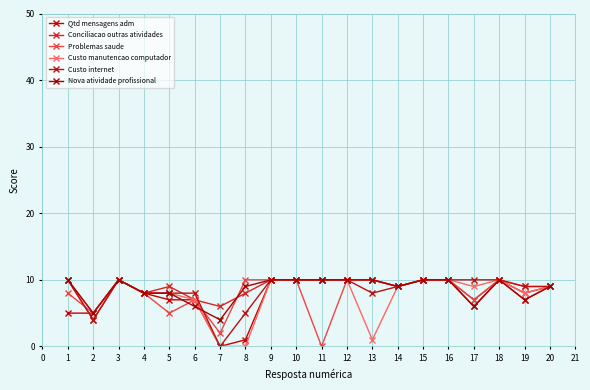

What is the difference between the Conciliacao outras atividades values at 6 and 4?

1